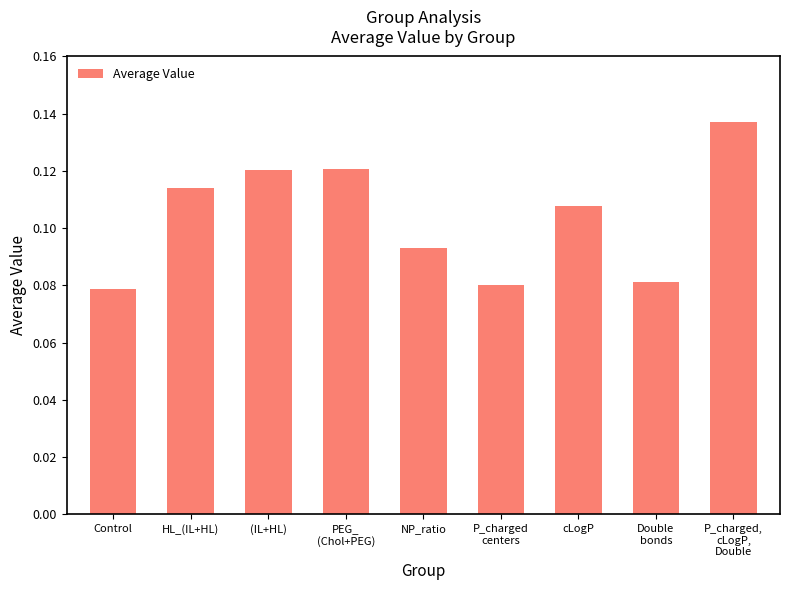

Reading left to right, what are all the values shown in this chart?

Control=0.1	HL_(IL+HL)=0.1	(IL+HL)=0.1	PEG_(Chol+PEG)=0.1	NP_ratio=0.1	P_charged_centers=0.1	cLogP=0.1	Double_bonds=0.1	P_charged_centers, cLogP, Double_bonds=0.1